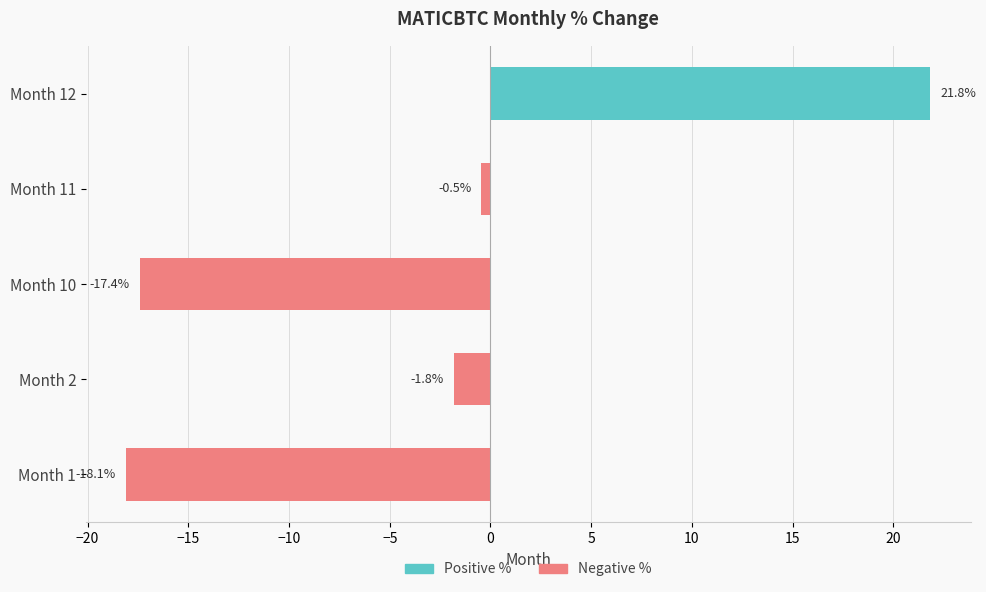

What is the spread (max minus min) of values at −10?

0.5